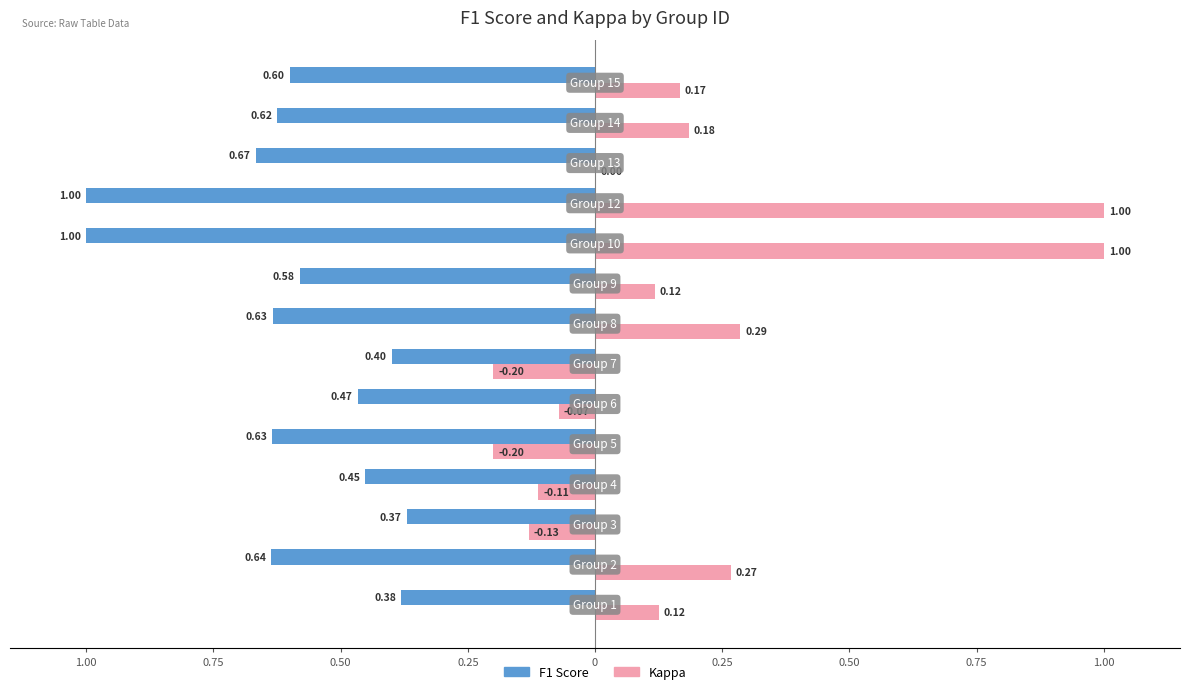

What are all the series names shown in the legend?

F1 Score, Kappa